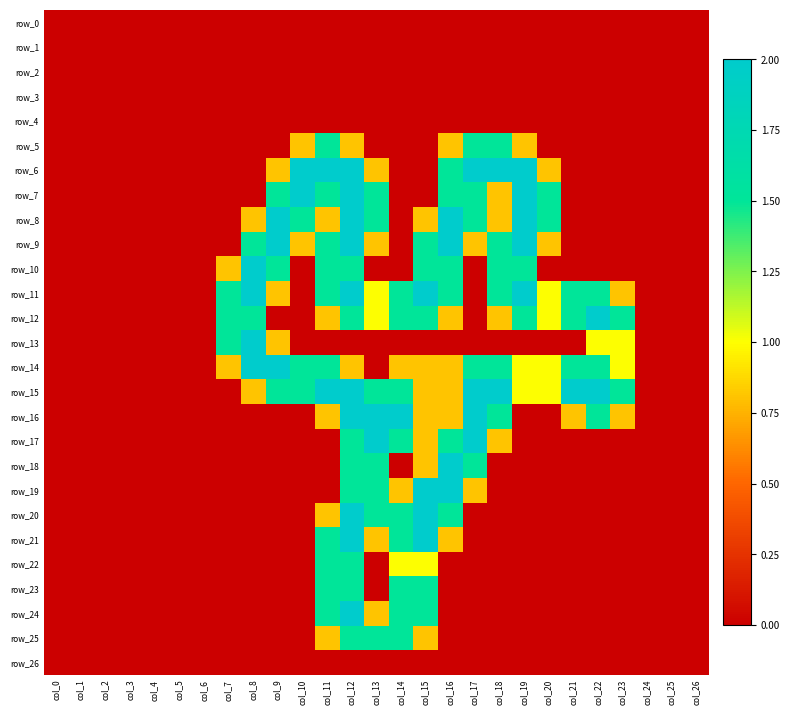

What is the difference between the maximum and minimum values in the row_11 series?

2.0